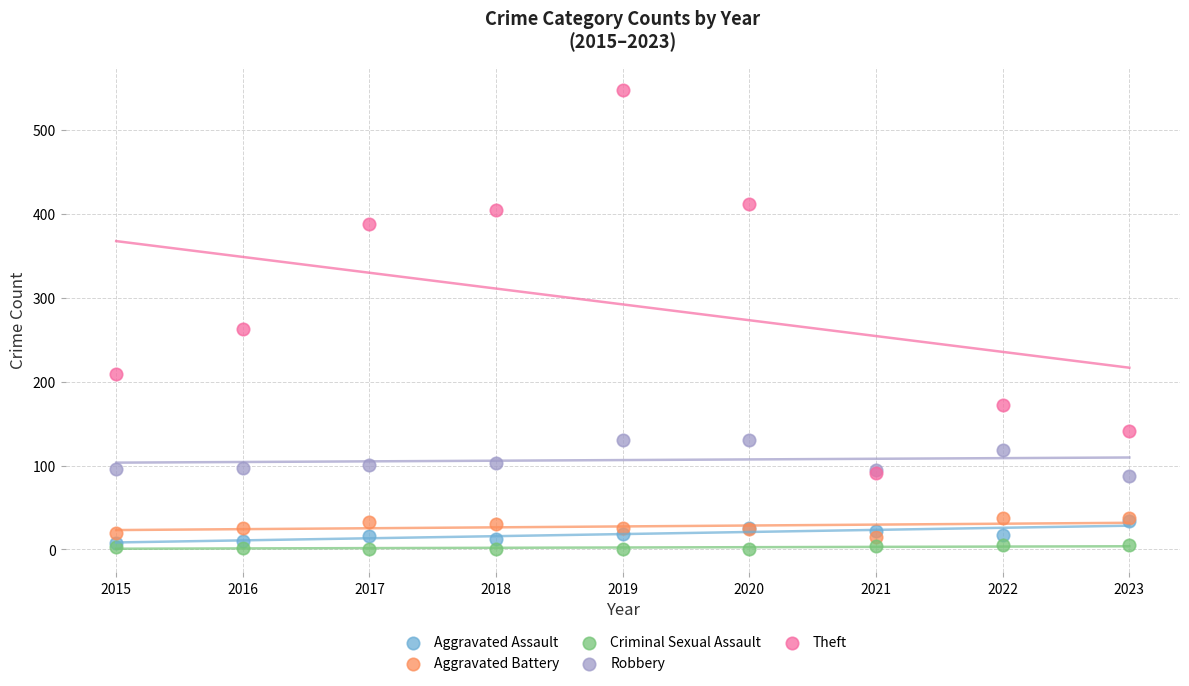

Which series reaches the minimum Y coordinate?

Criminal Sexual Assault